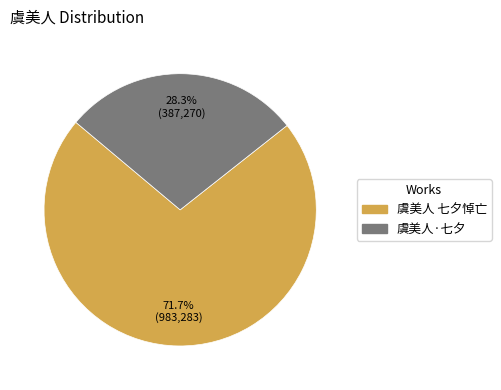

True or false: 虞美人·七夕 accounts for 20% of the total.

False